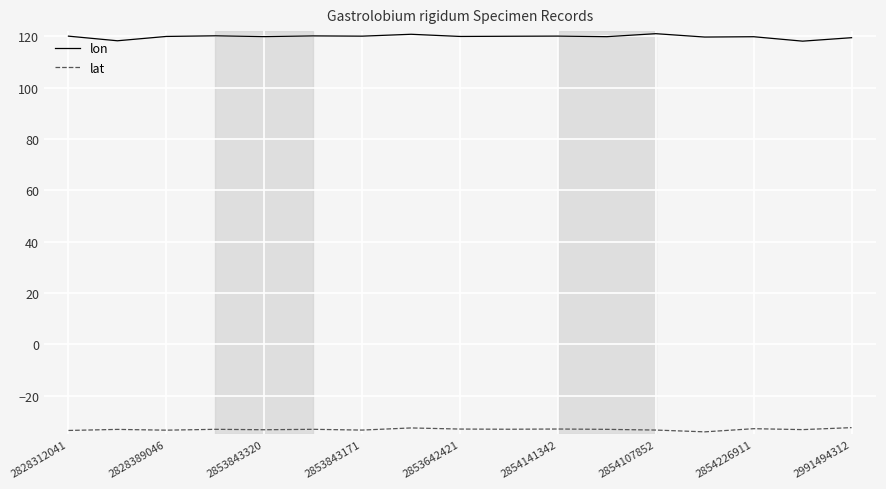

Is this an area chart (filled region under the line)?

No